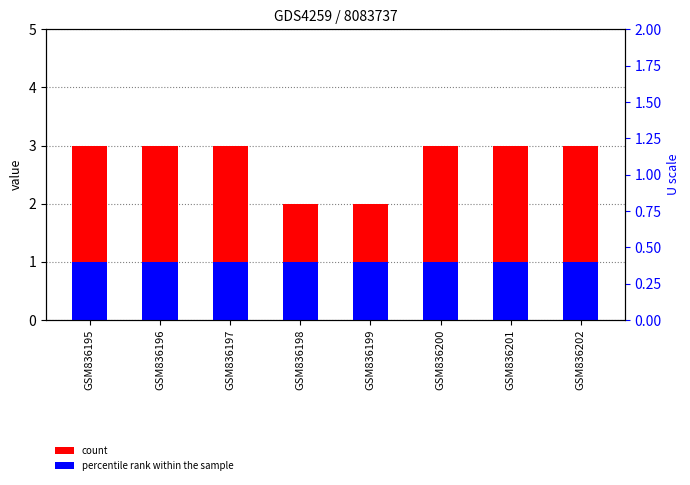

At which category does the chart reach its minimum across all series?

GSM836195